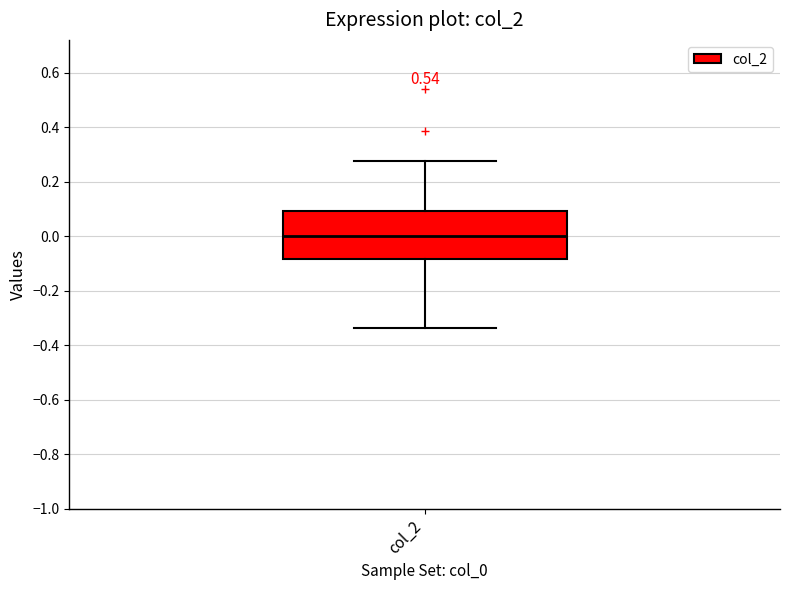

Where does the lower whisker of the box for col_2 end on the y-axis? The values are not printed on the chart, so give them approximately, as read against the axis.

-0.34